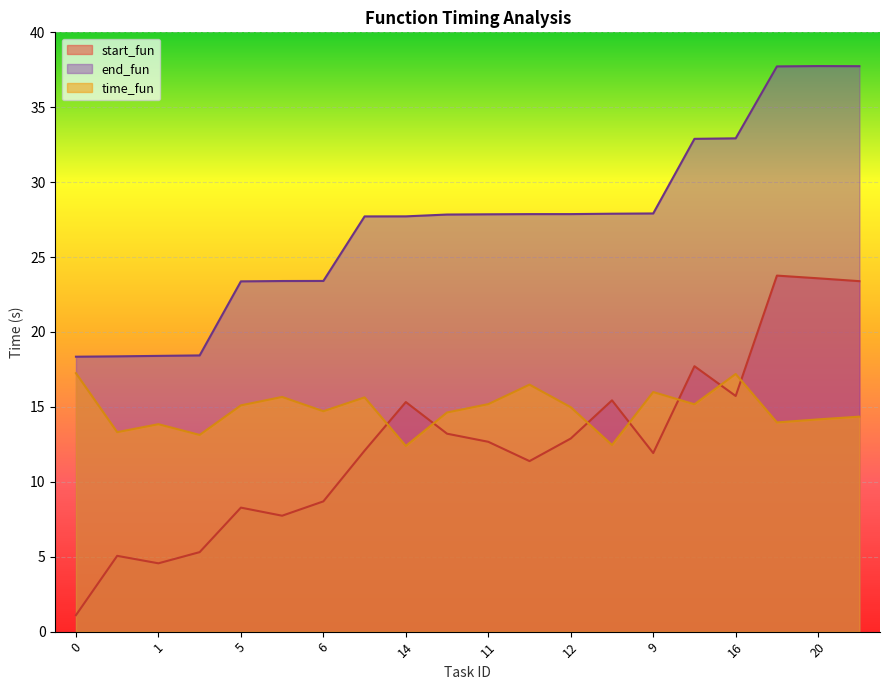

Rank the series by their maximum value, from lowest to highest.

time_fun, start_fun, end_fun